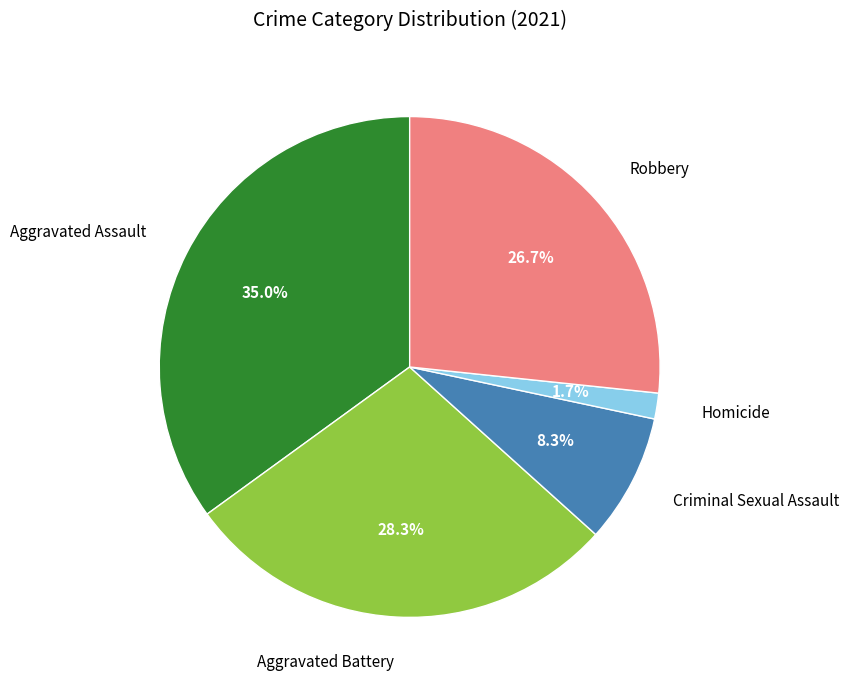

What percentage is the Aggravated Battery slice, to the nearest percent?

28%